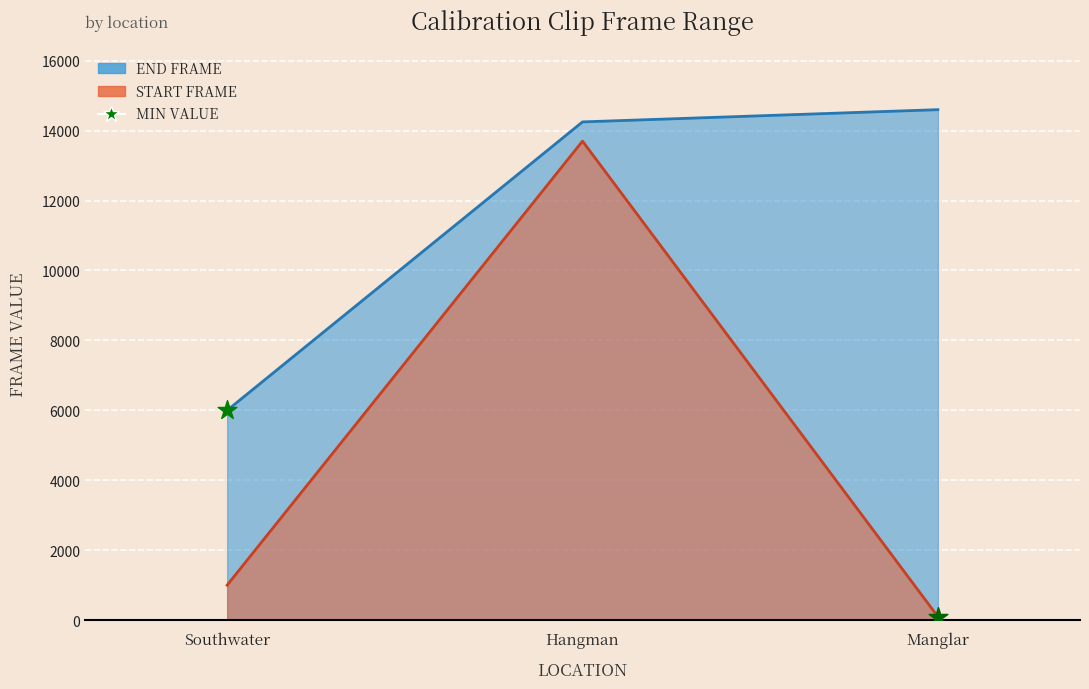

What is the total value across all series at Southwater?

7000